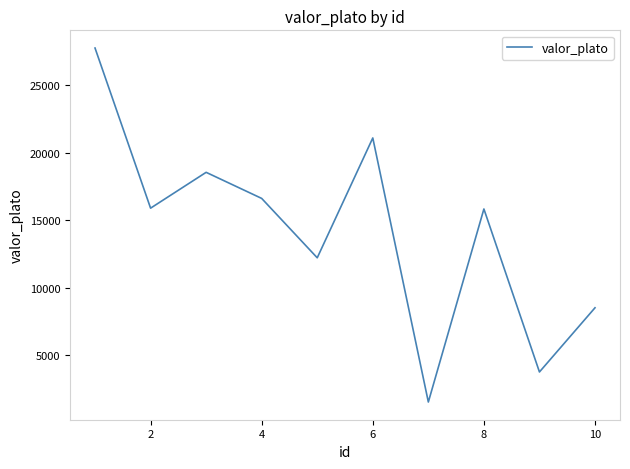

What is the maximum value shown in the chart?

27728